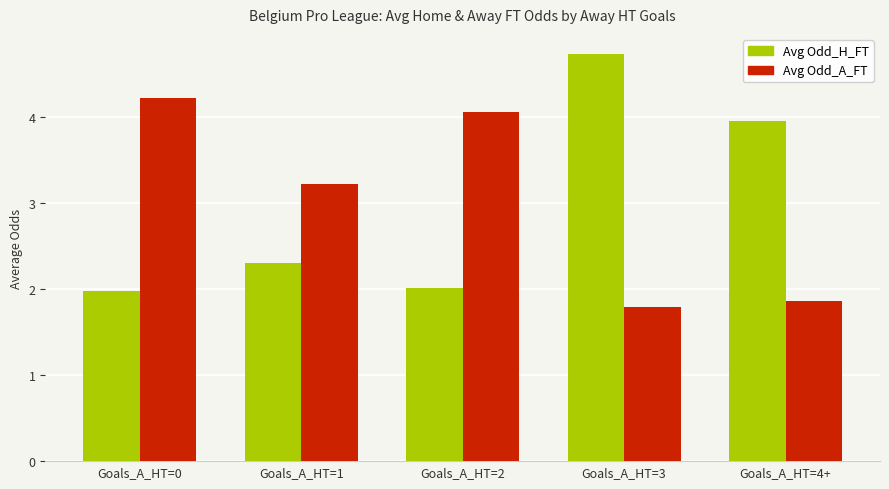

At which label does Avg Odd_A_FT first exceed 3?

Goals_A_HT=0